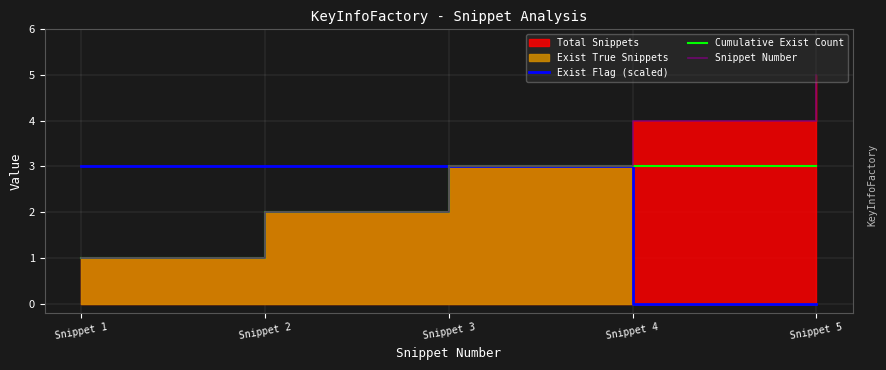

True or false: Cumulative Exist Count has a value of 3 at Snippet 4.

True